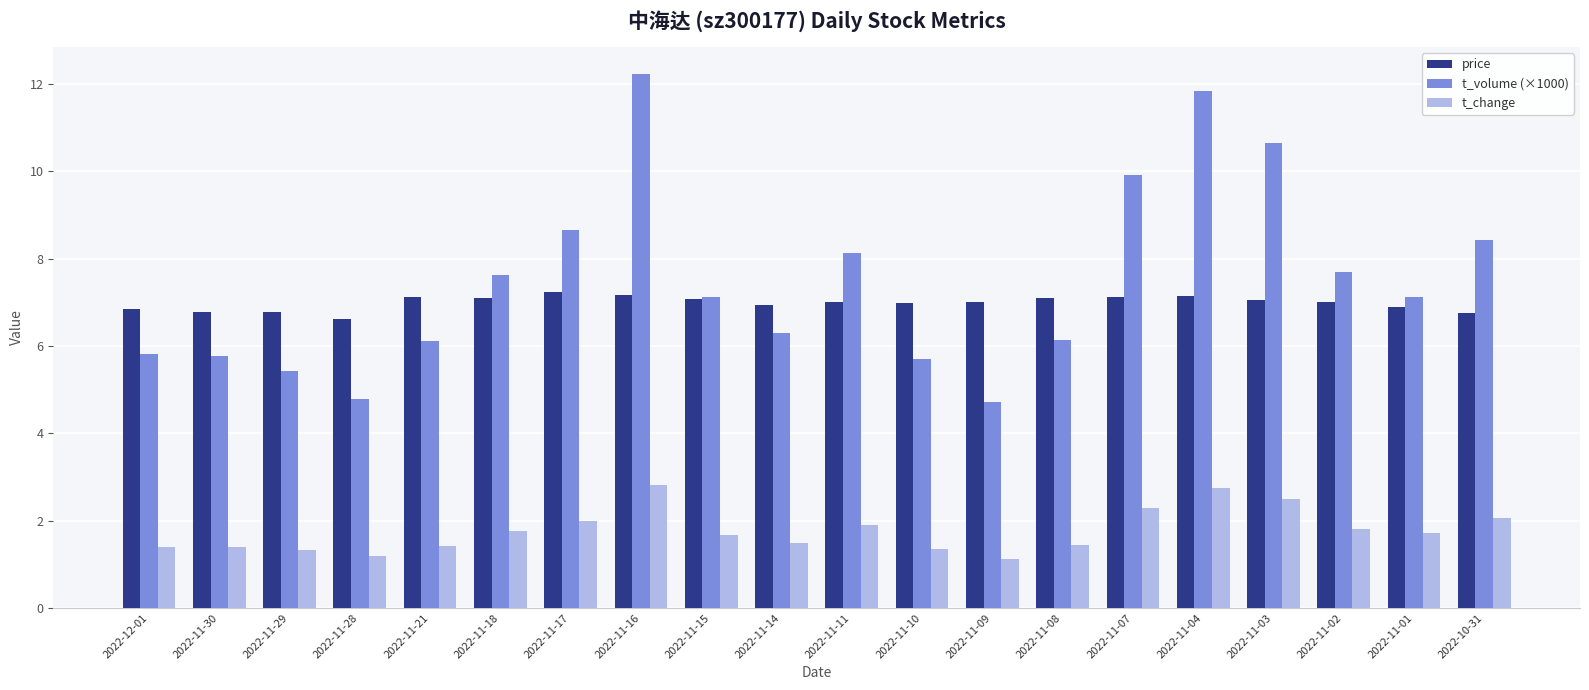

What is the spread (max minus min) of values at 2022-11-16?

9.4